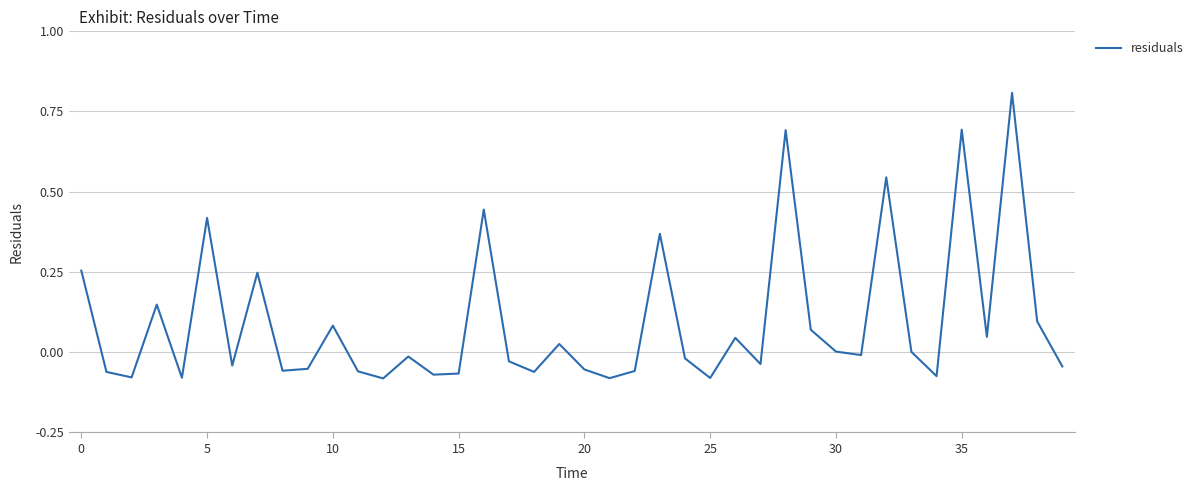

What is the difference between the maximum and minimum values?

0.9